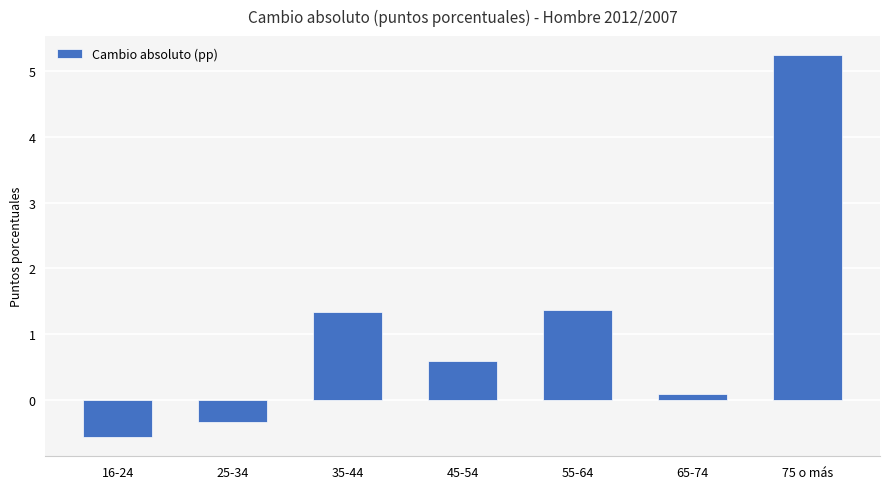

What value does the data have at 45-54?

0.6